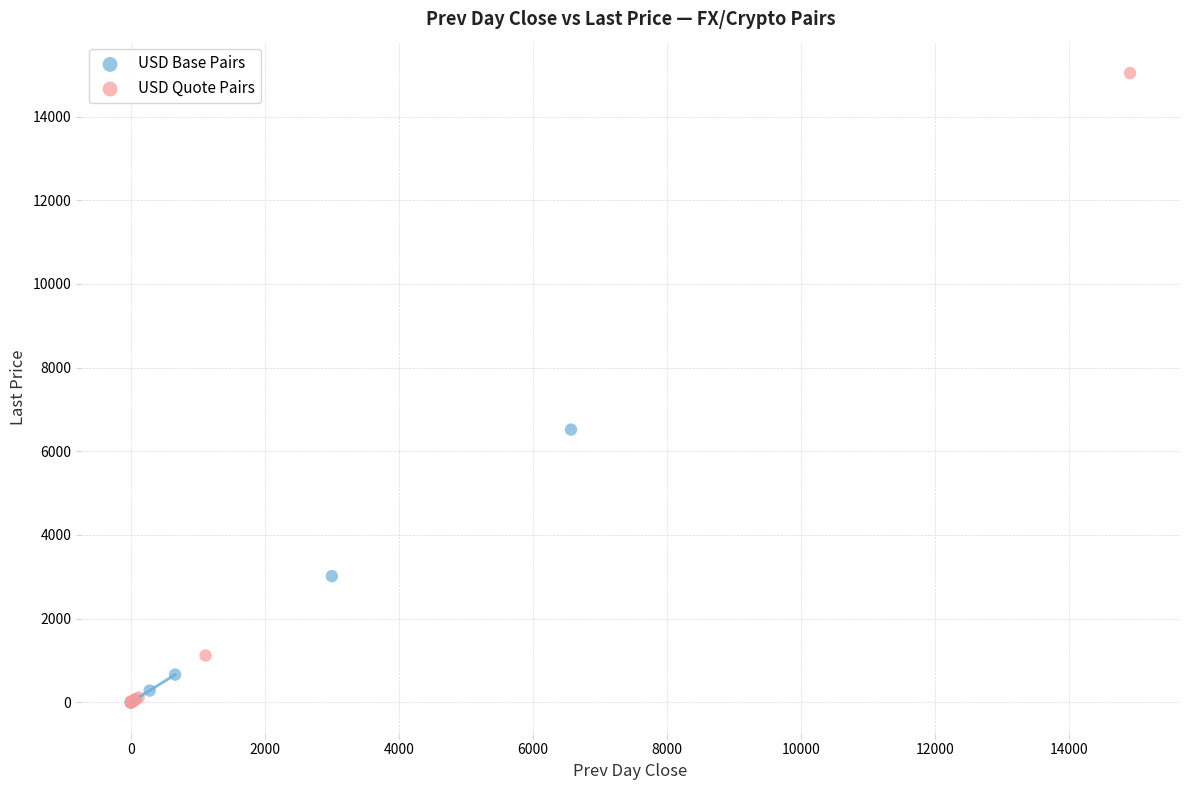

Which series has the largest Y range (max minus min)?

USD Quote Pairs